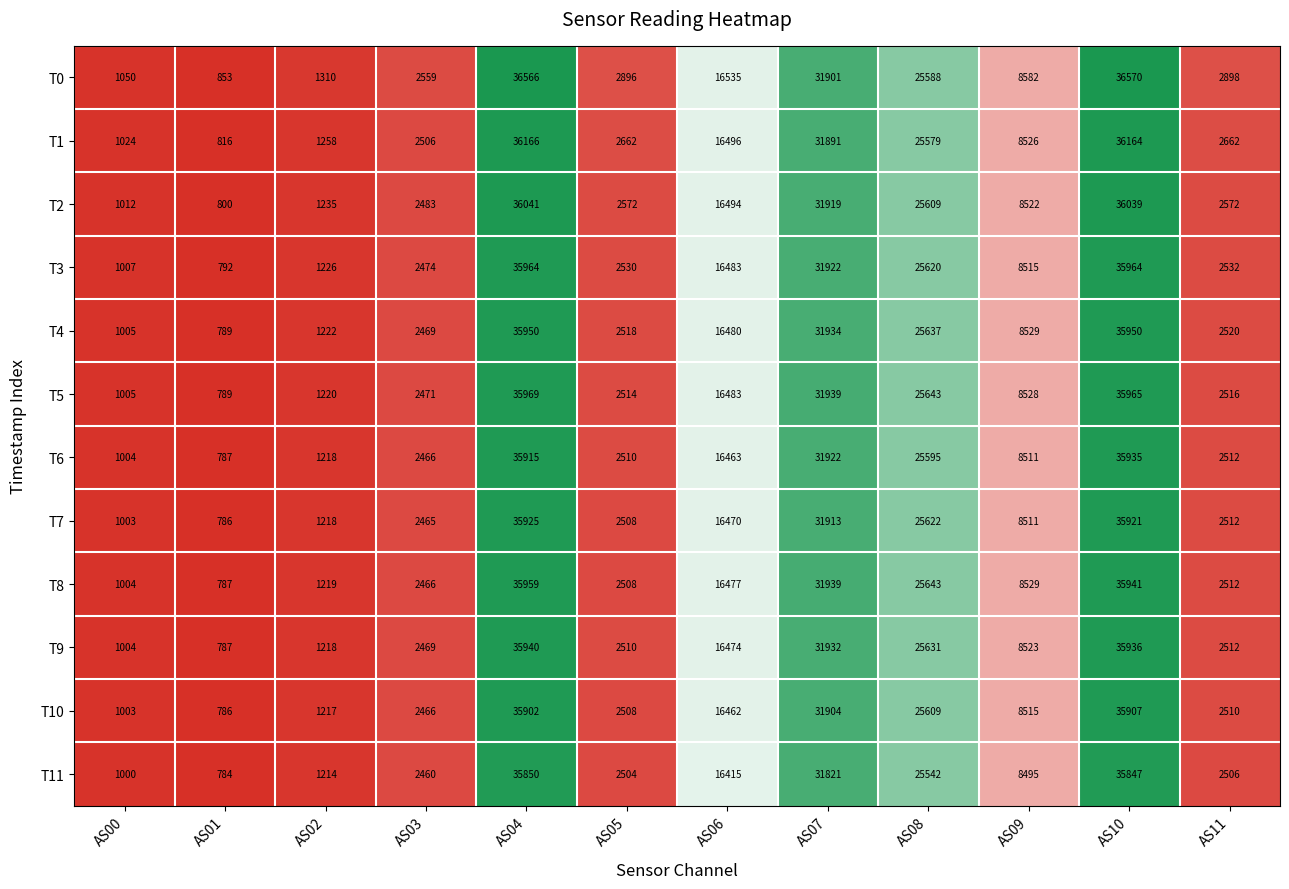

True or false: T10 has a value of 786 at AS01.

True